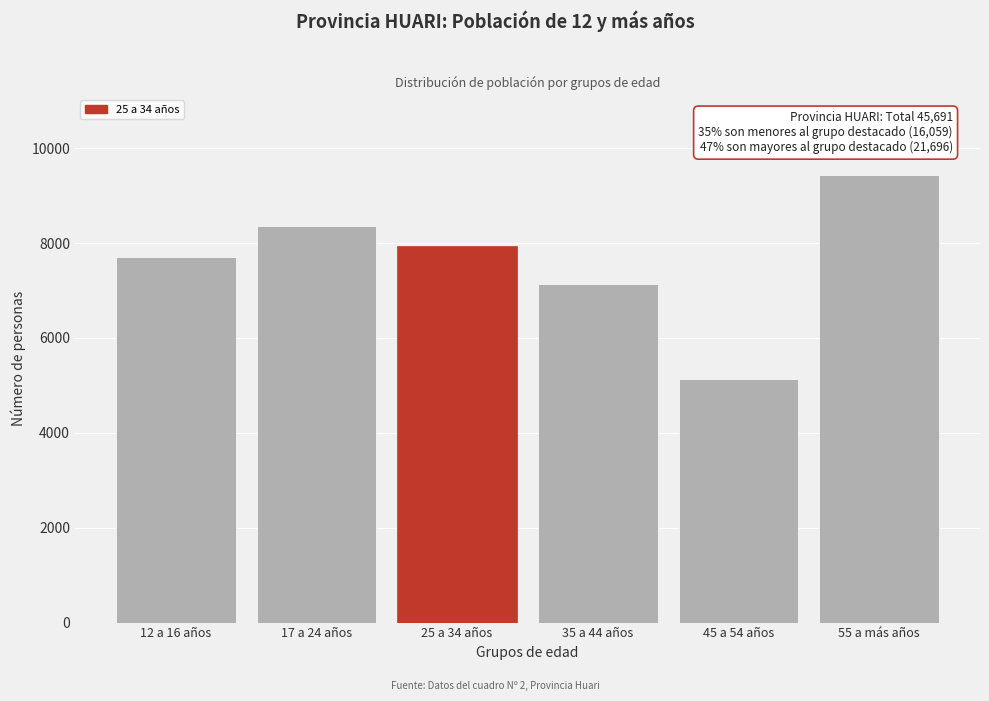

Reading left to right, what are all the values shown in this chart?

7709	8350	7936	7131	5141	9424